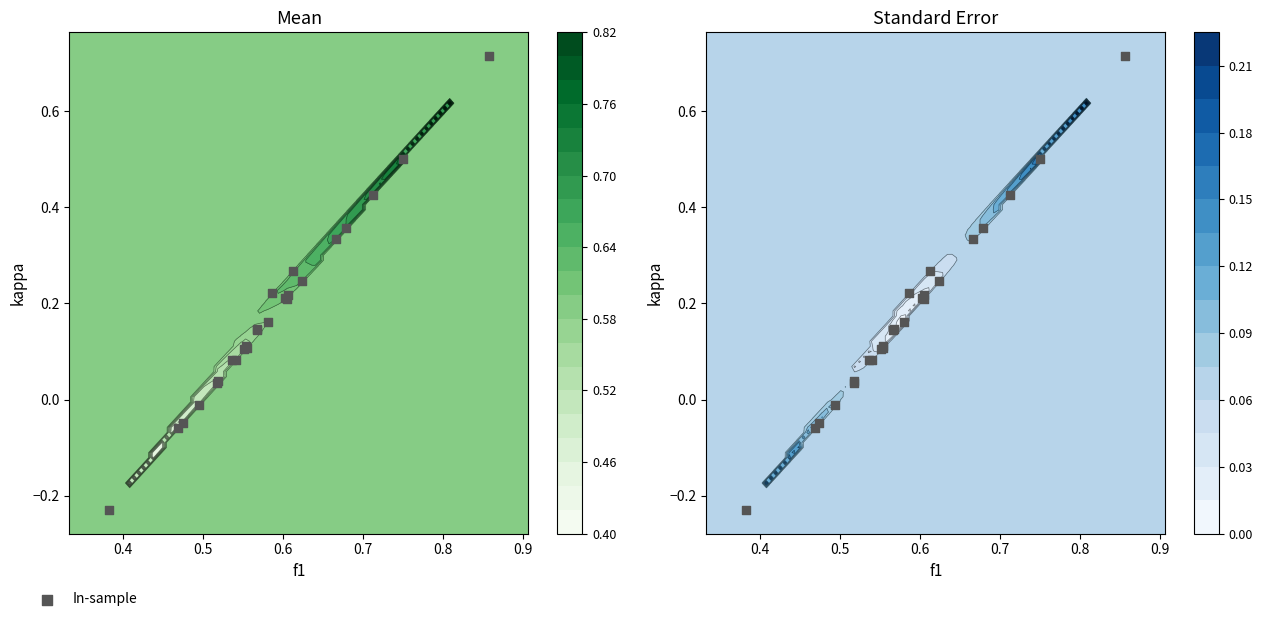

How many data points are less than 0?

4